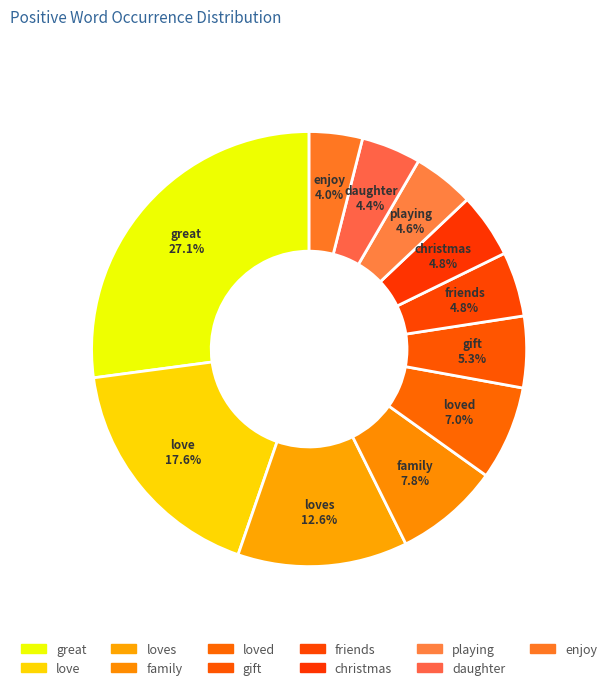

Does any single category account for the majority?

No